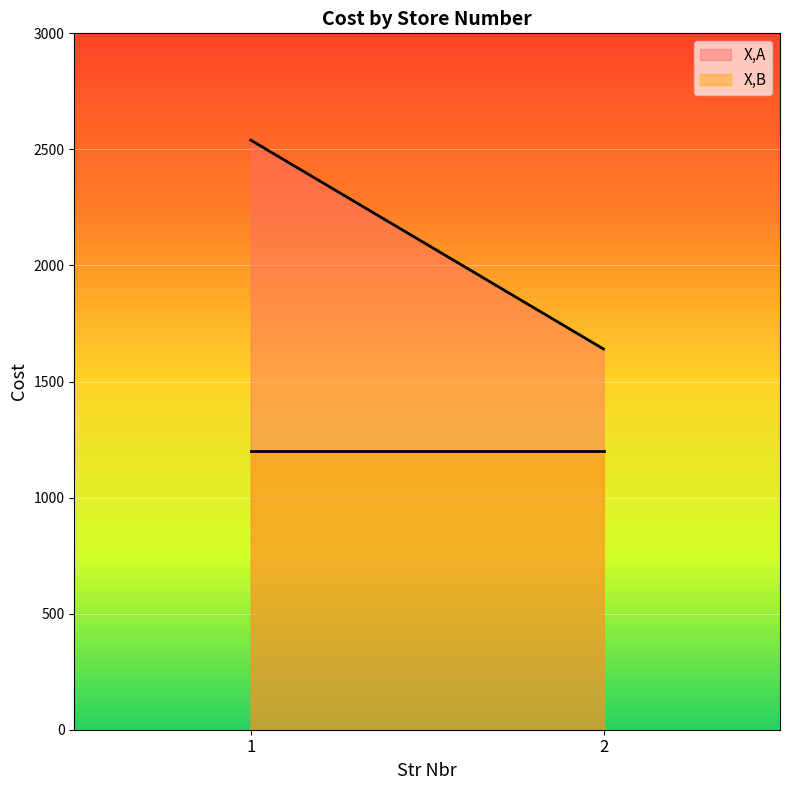

At 2, list the series in order from largest to smallest.

X,A, X,B